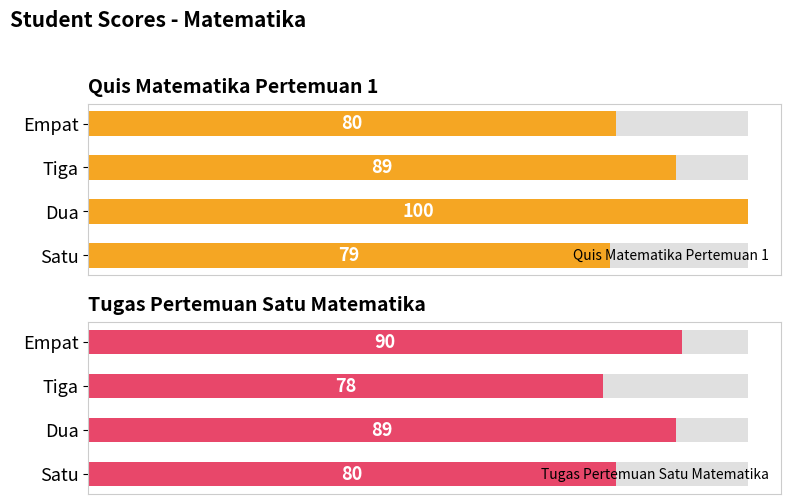

What is the lowest value of the Quis Matematika Pertemuan 1 series?

79